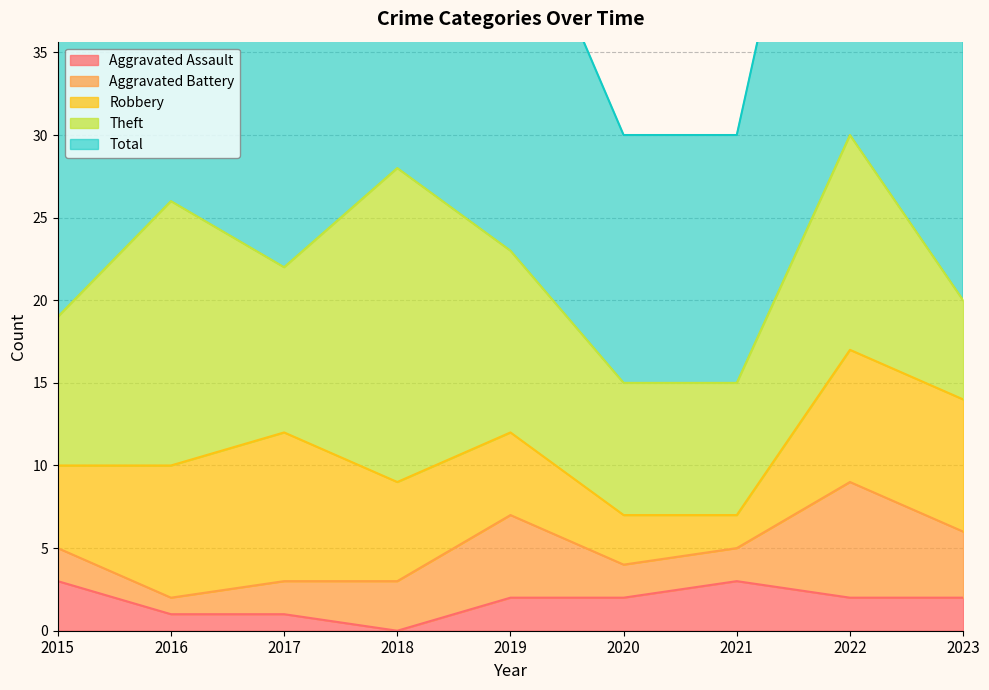

The Robbery series shows 5 at 2015. True or false?

True